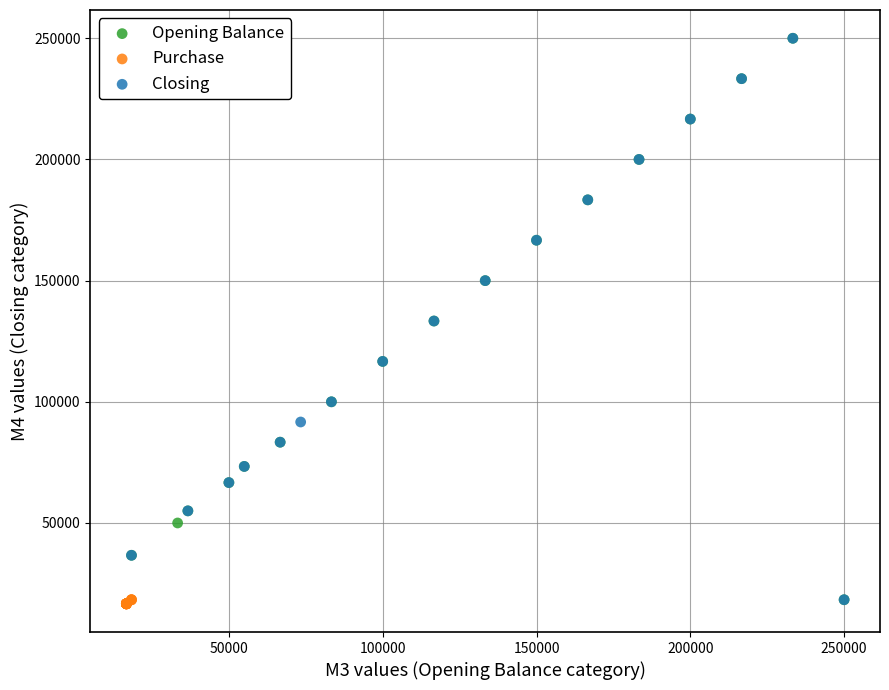

What are all the series names shown in the legend?

Opening Balance, Purchase, Closing